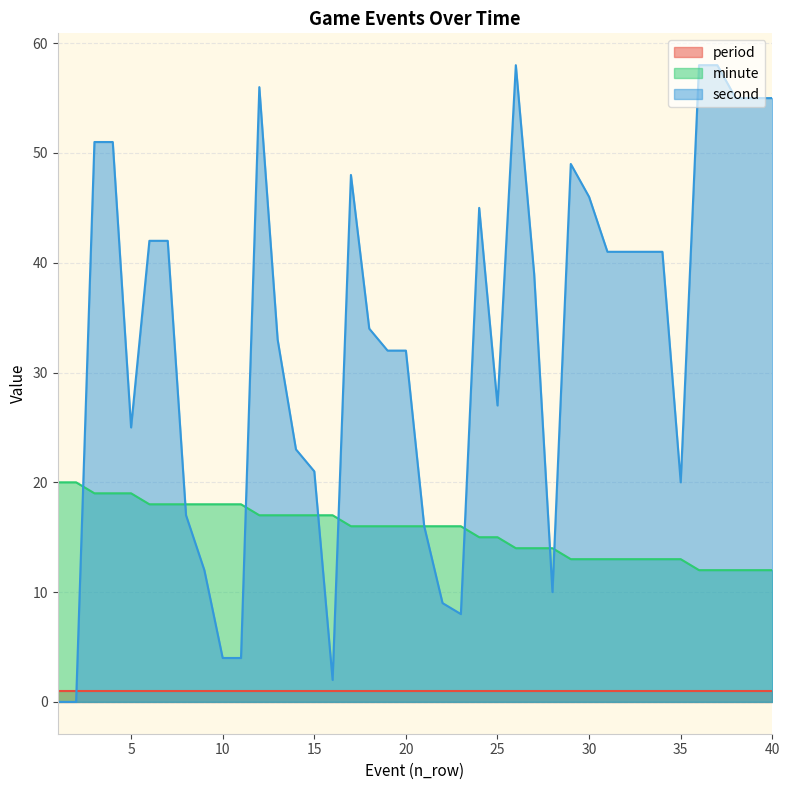

What is the difference between the second highest and minimum values in the minute series?

8